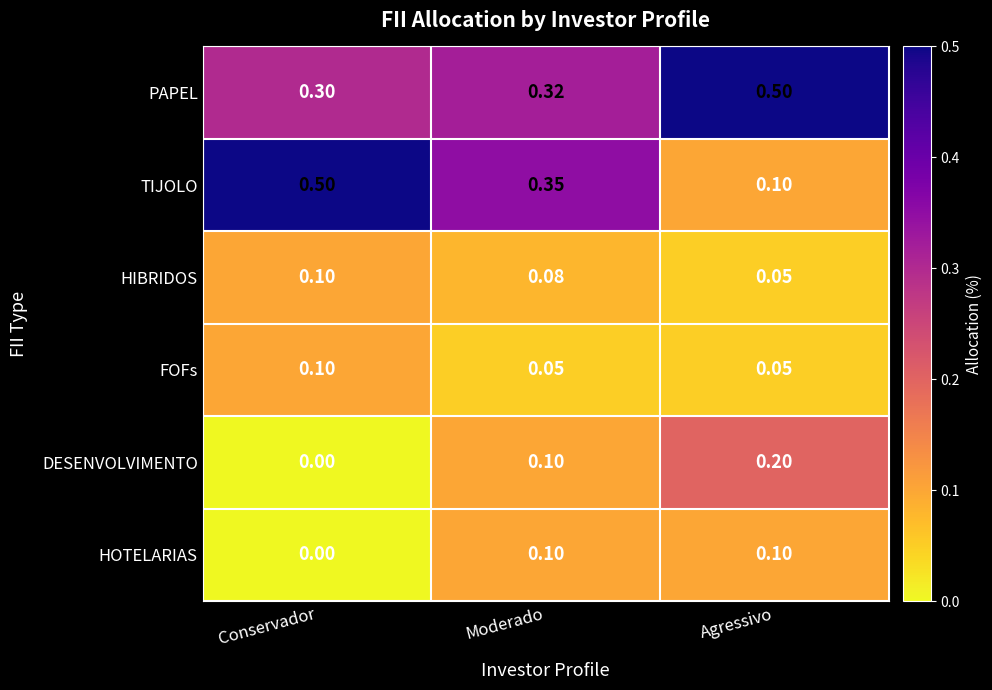

Between Moderado and Agressivo, which series saw the biggest shift?

TIJOLO